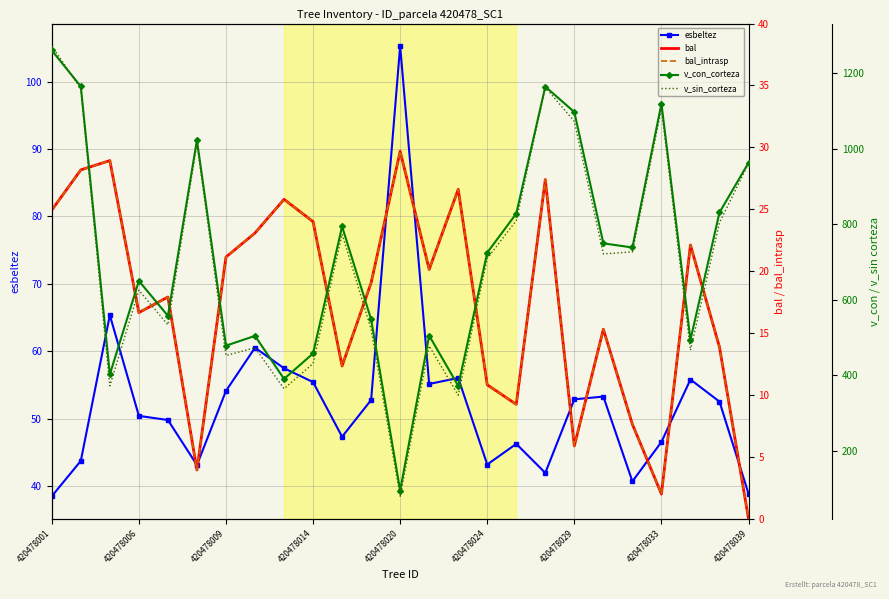

List the series in order of their peak value, lowest first.

bal, bal_intrasp, esbeltez, v_con_corteza, v_sin_corteza